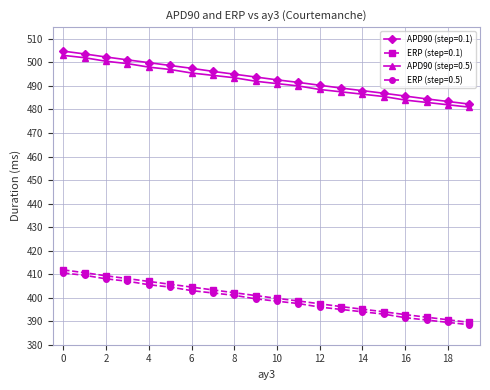

What are all the series names shown in the legend?

APD90 (step=0.1), ERP (step=0.1), APD90 (step=0.5), ERP (step=0.5)